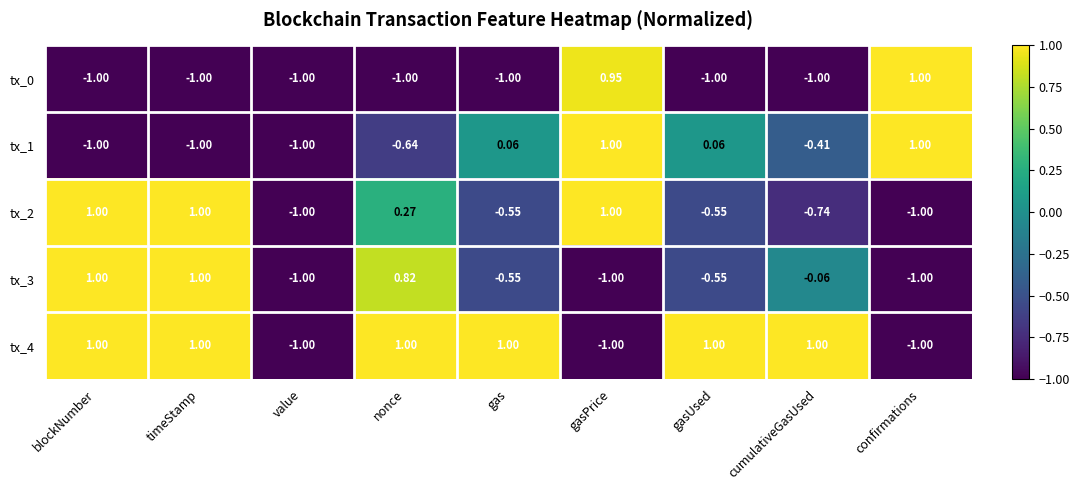

Where is tx_2 nearest to the value 0?

nonce